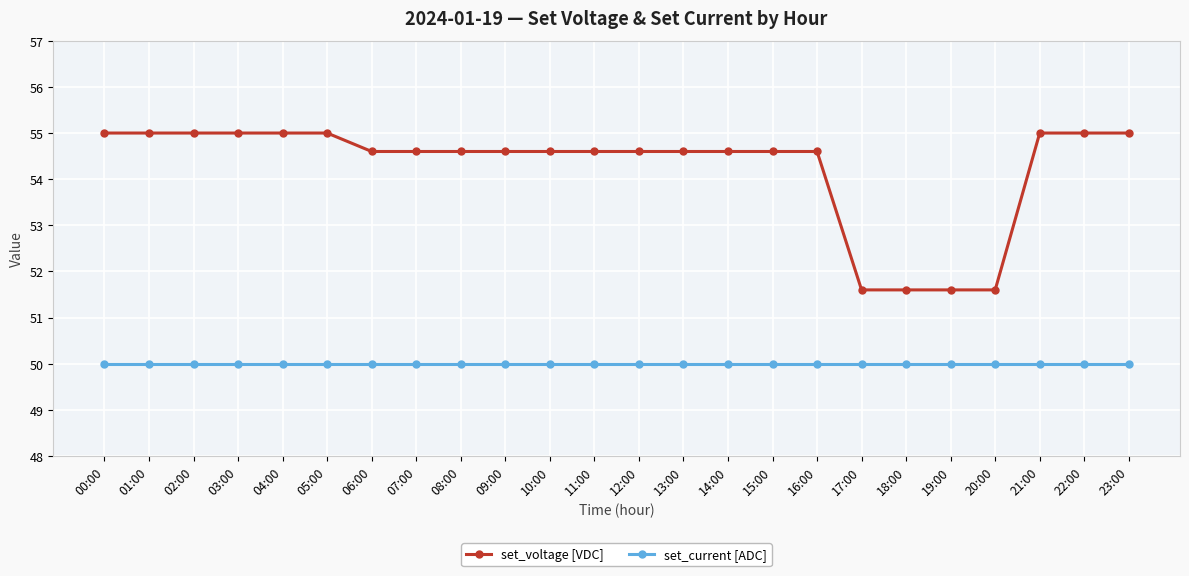

What is the smallest value displayed?

50.0